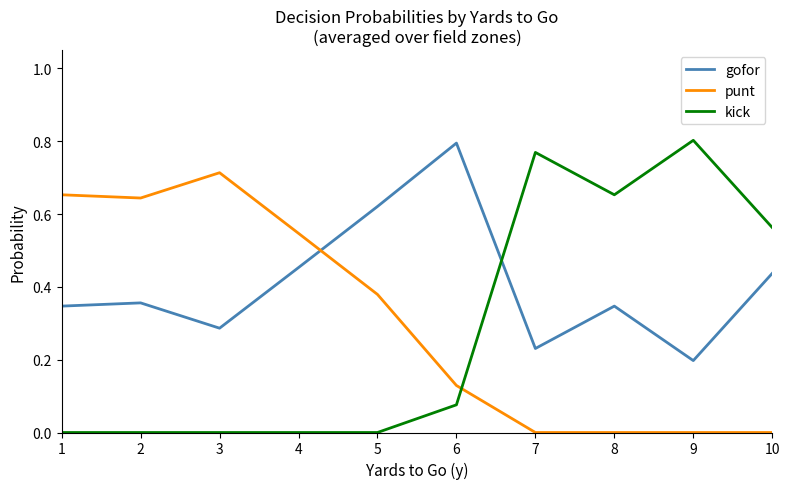

Which series changed the most between 2 and 9?

kick